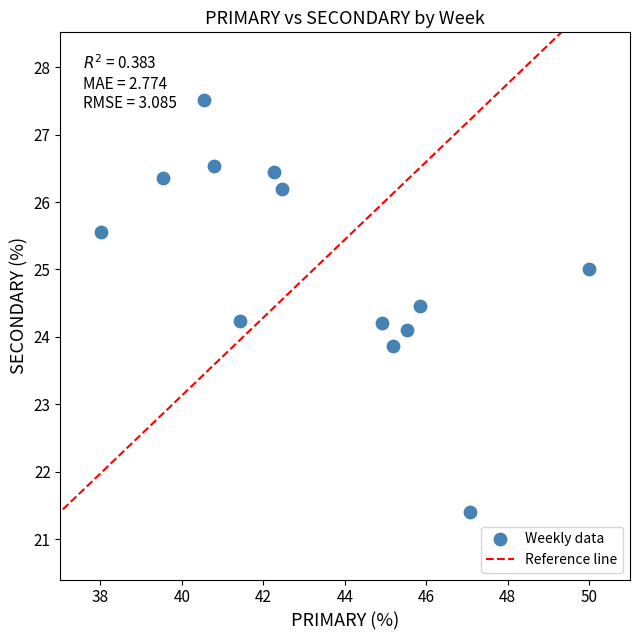

What is the range of X values (max minus min)?

12.0